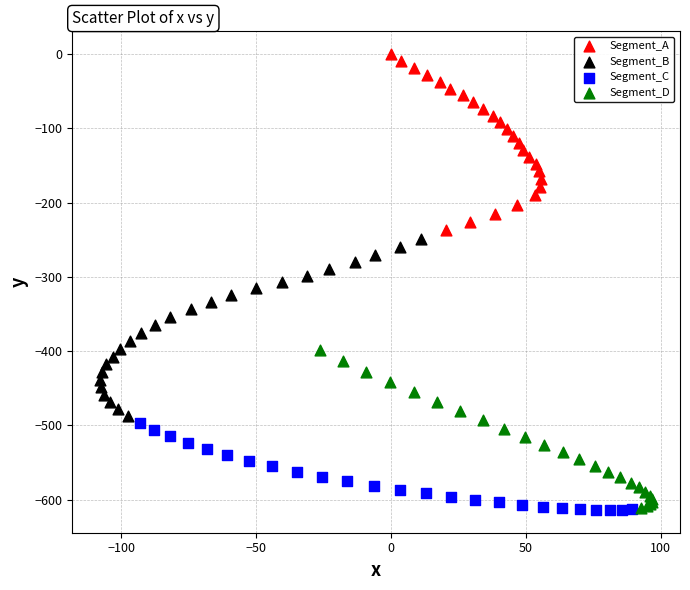

Which series contains the highest Y value?

Segment_A